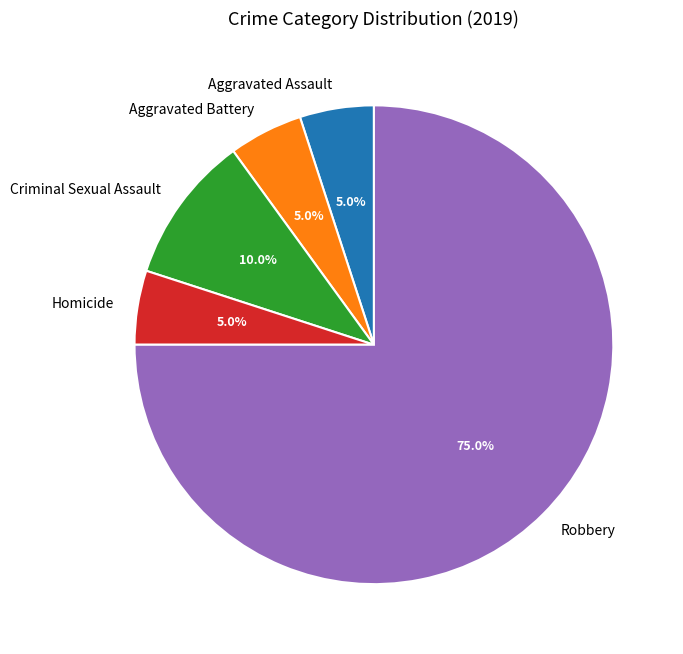

Do Aggravated Assault and Aggravated Battery together represent more than half of the pie?

No